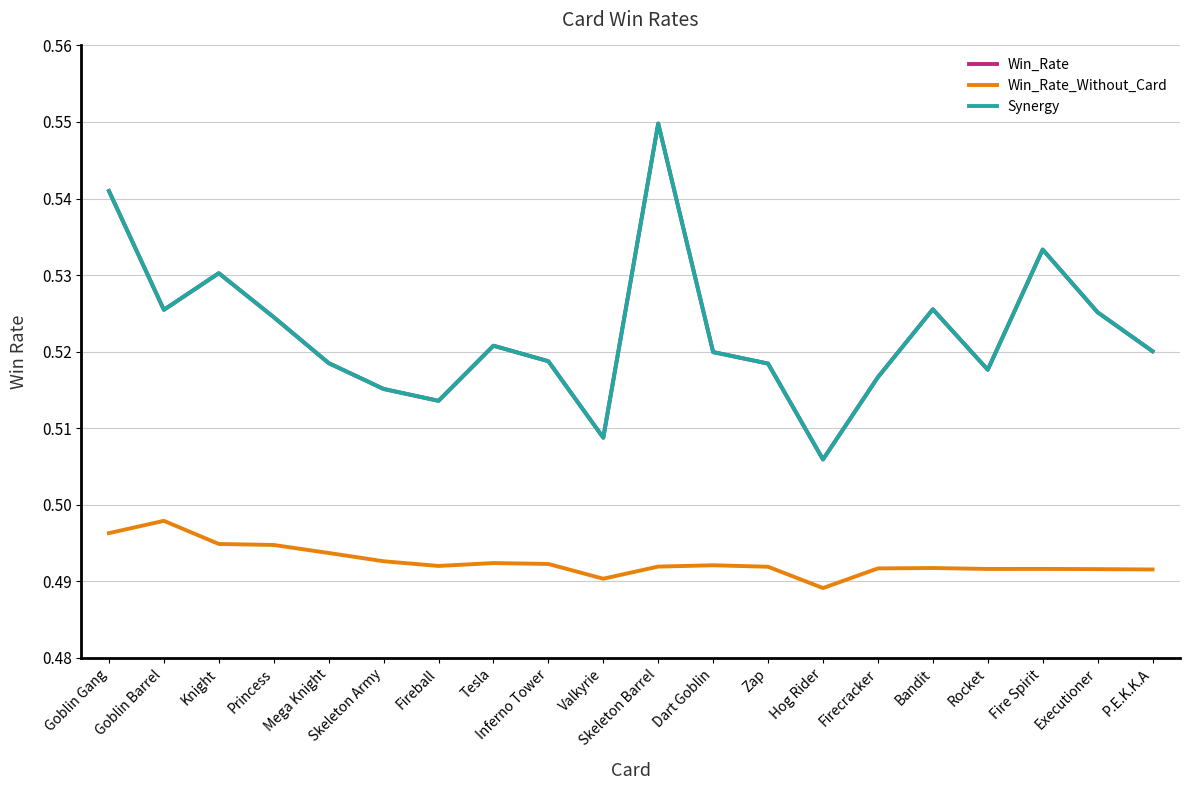

Is this an area chart (filled region under the line)?

No